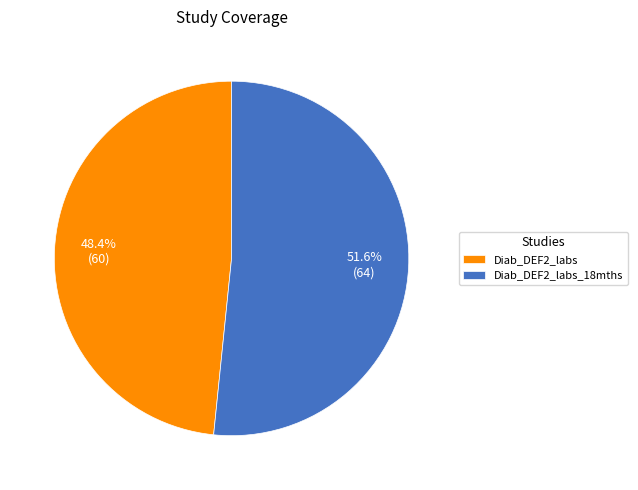

Is it true that Diab_DEF2_labs_18mths is 41% of the pie?

False